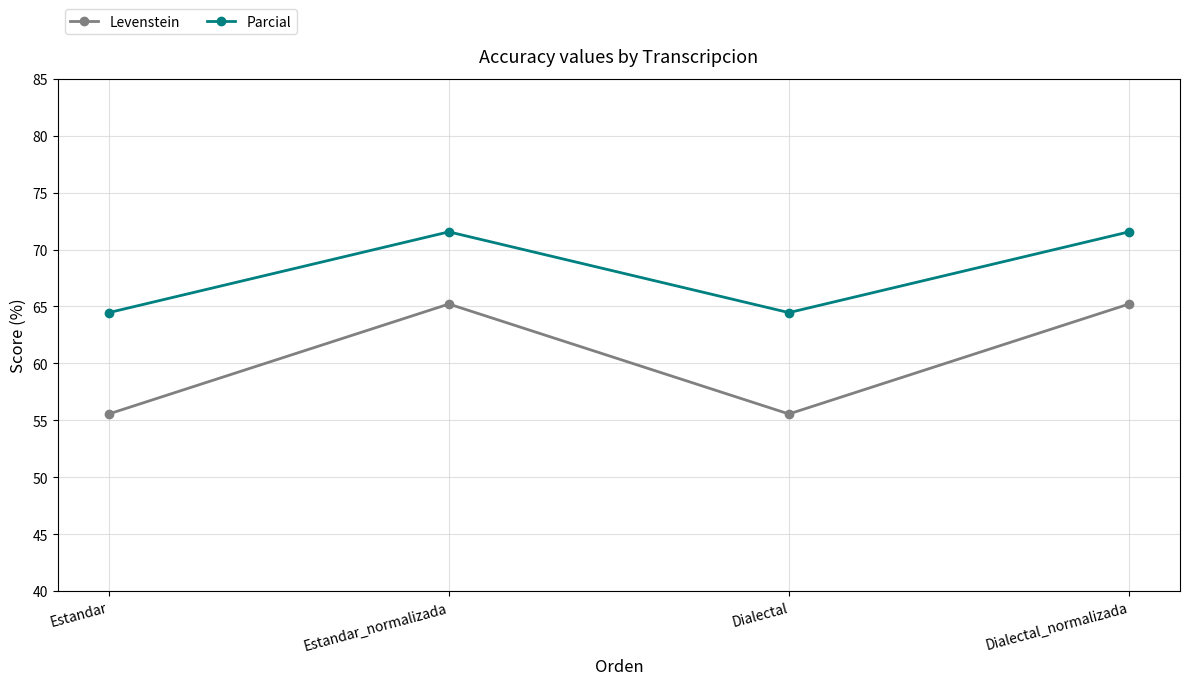

What is the greatest value displayed?

71.6